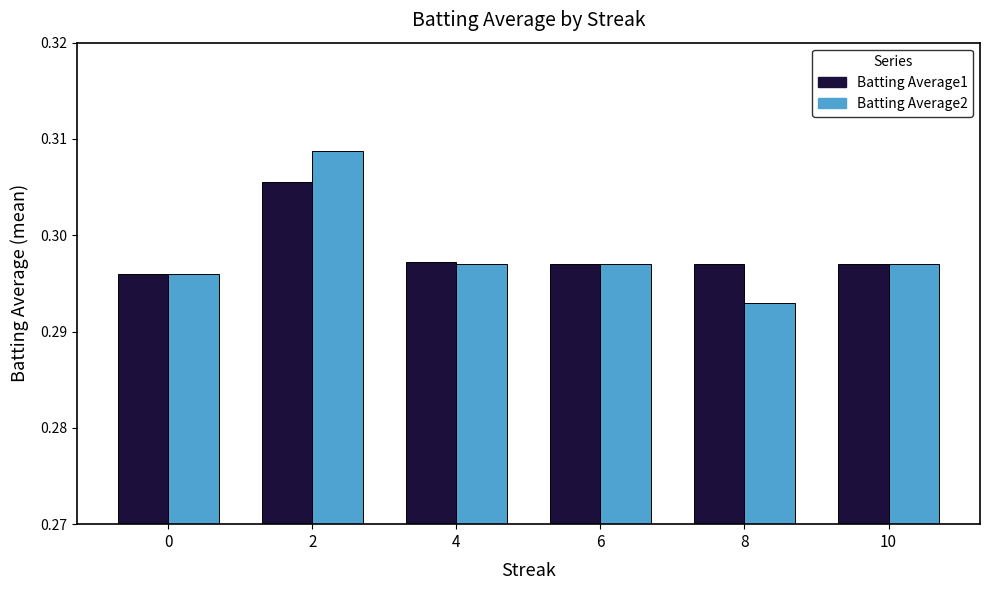

How many bars are there in total?

12